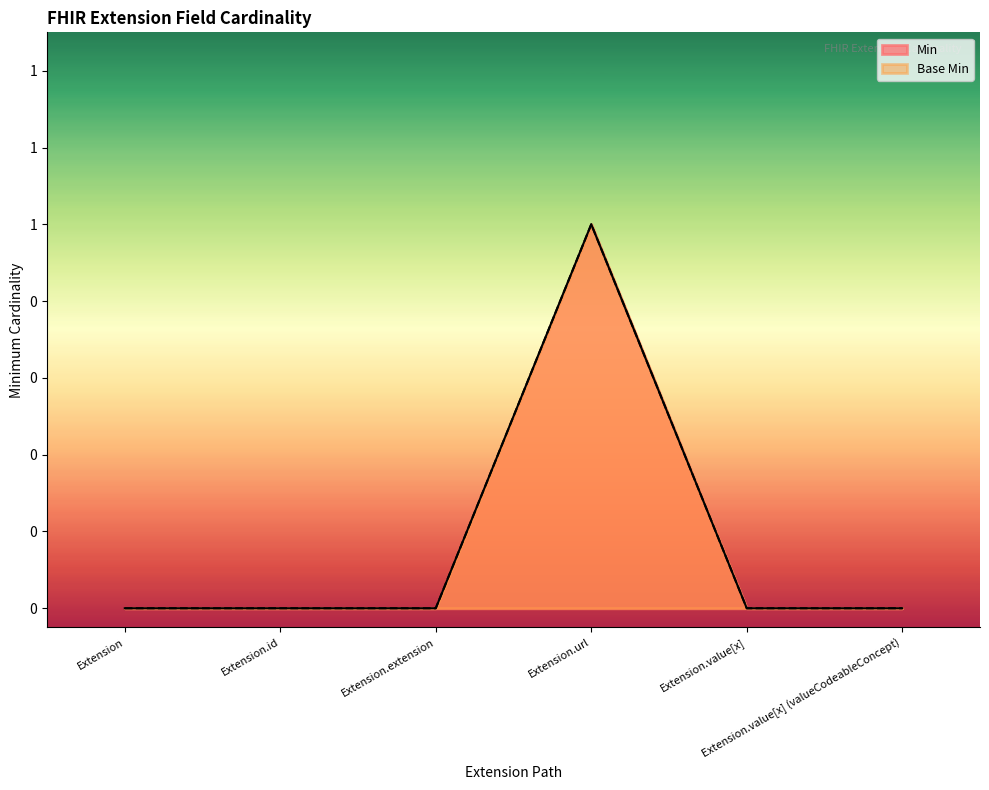

What is the label of the 5th point from the right?

Extension.id